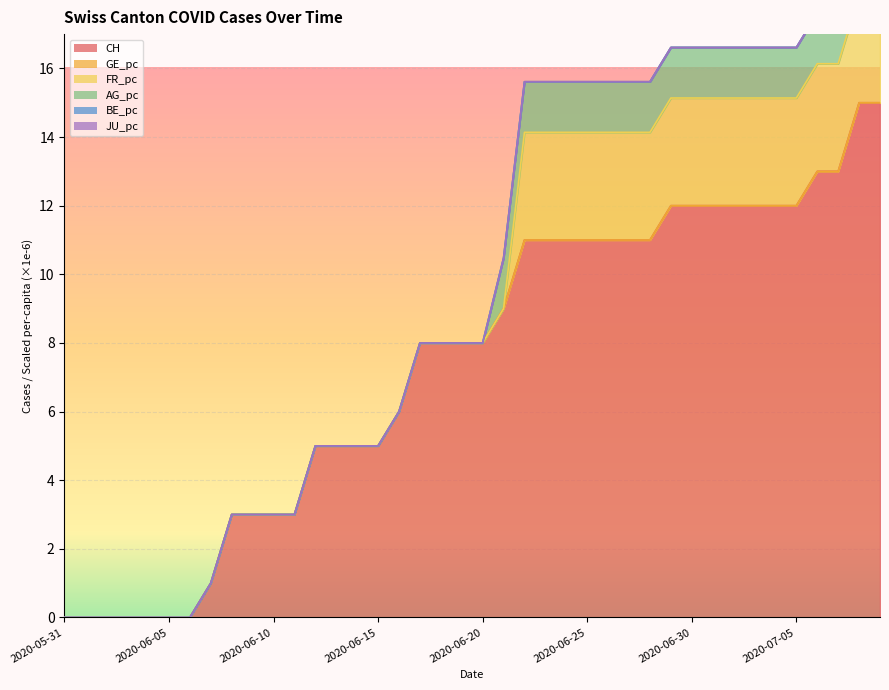

Between 2020-06-29 and 2020-07-06, which series saw the biggest shift?

CH